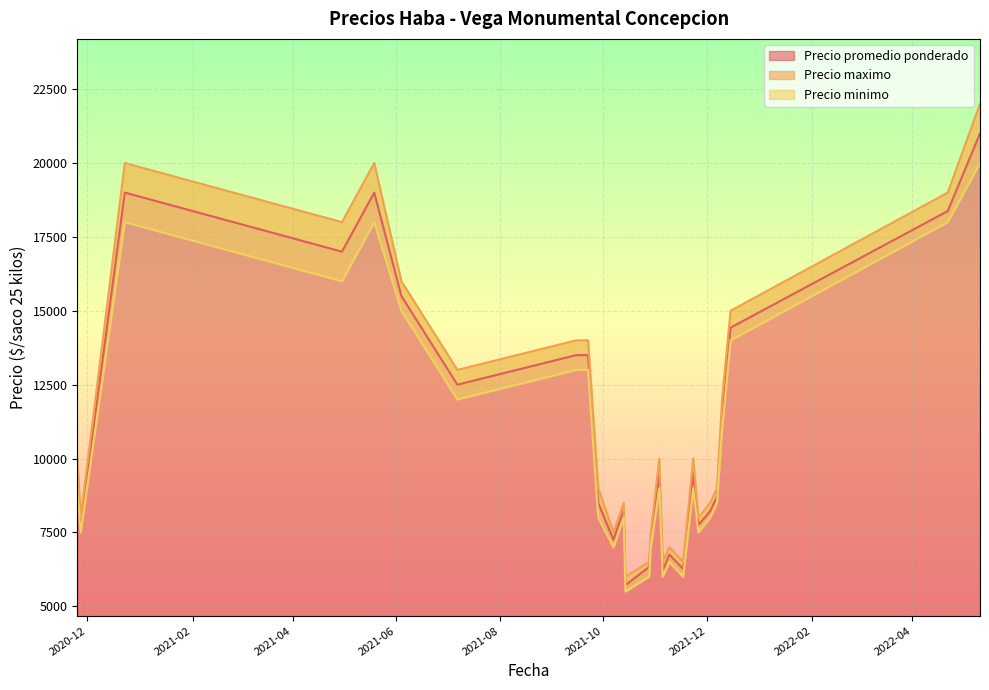

In Precio maximo, how many points are higher than both neighbors (excluding endpoints)?

8